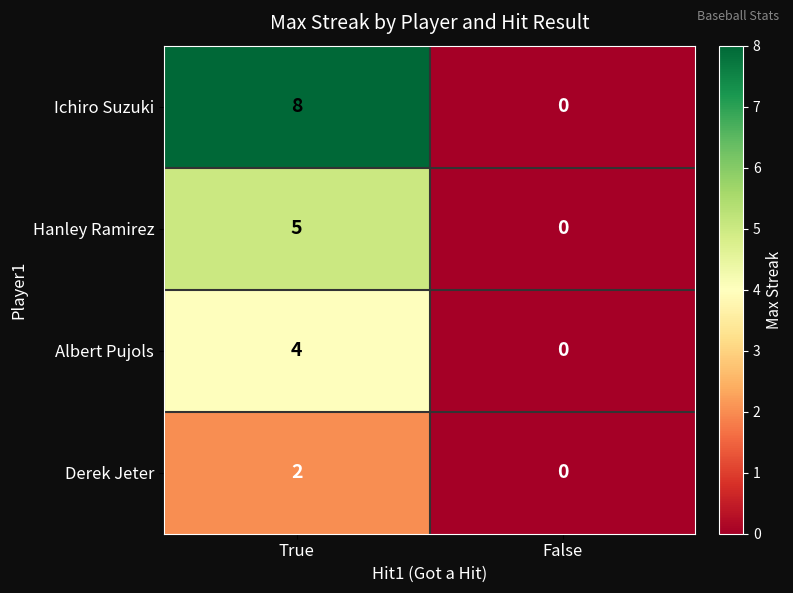

Which series has the largest range (max minus min)?

Ichiro Suzuki